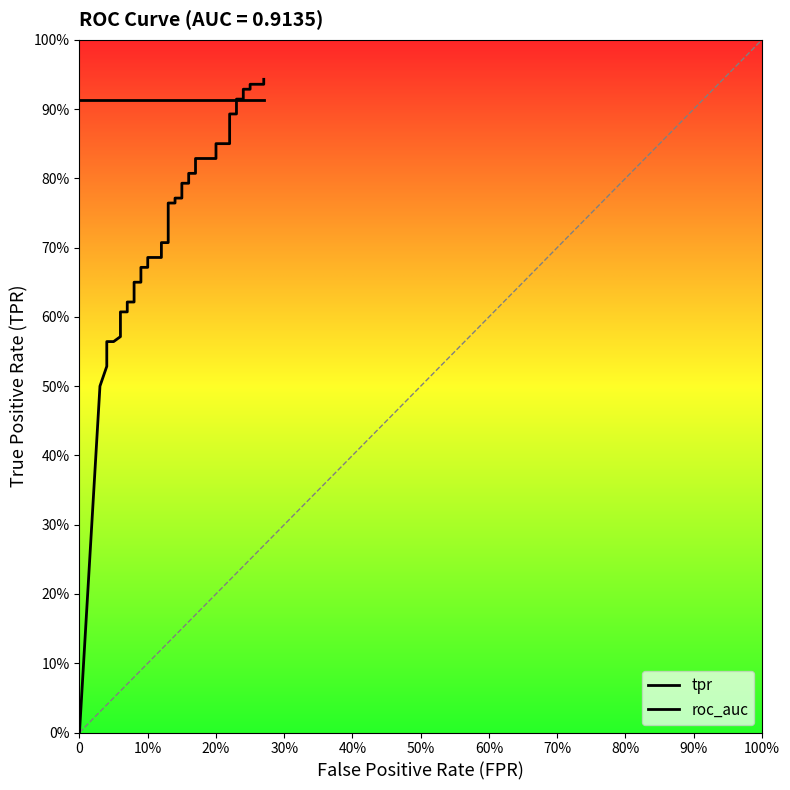

What is the difference between the tpr values at 60% and 0?

0.6